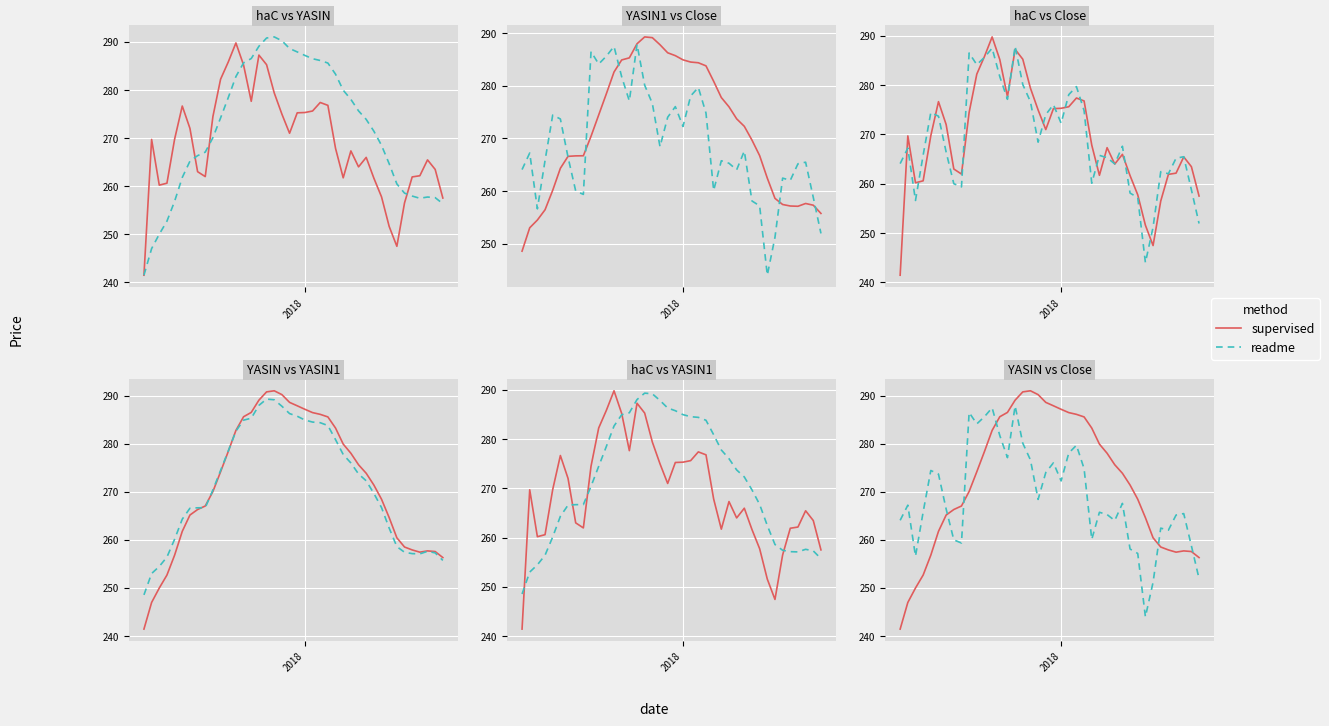

How many series are shown in this chart?

2